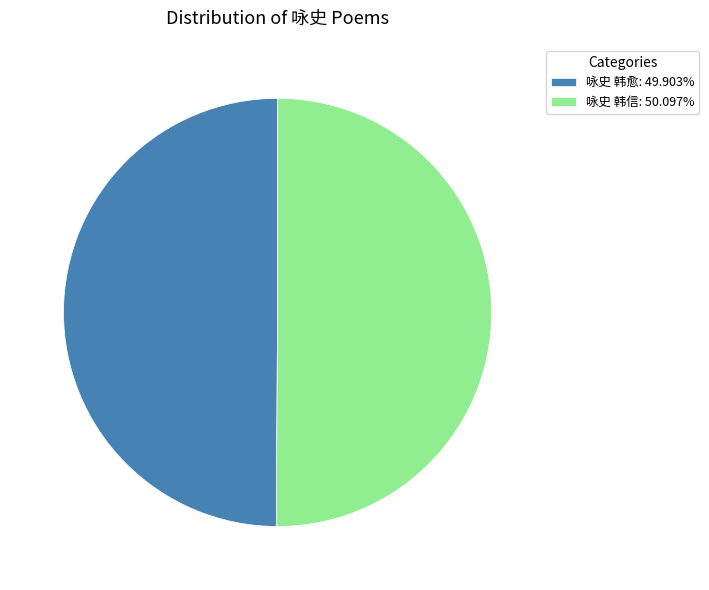

Approximately how many times larger is the value at 咏史 韩愈: 49.903% compared to 咏史 韩信: 50.097%?

1.0